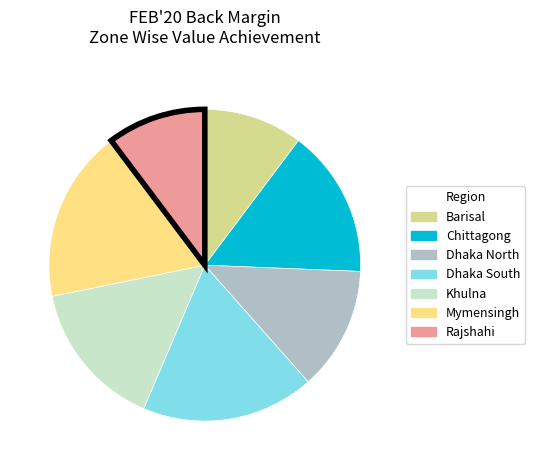

How many segments does this pie chart have?

7